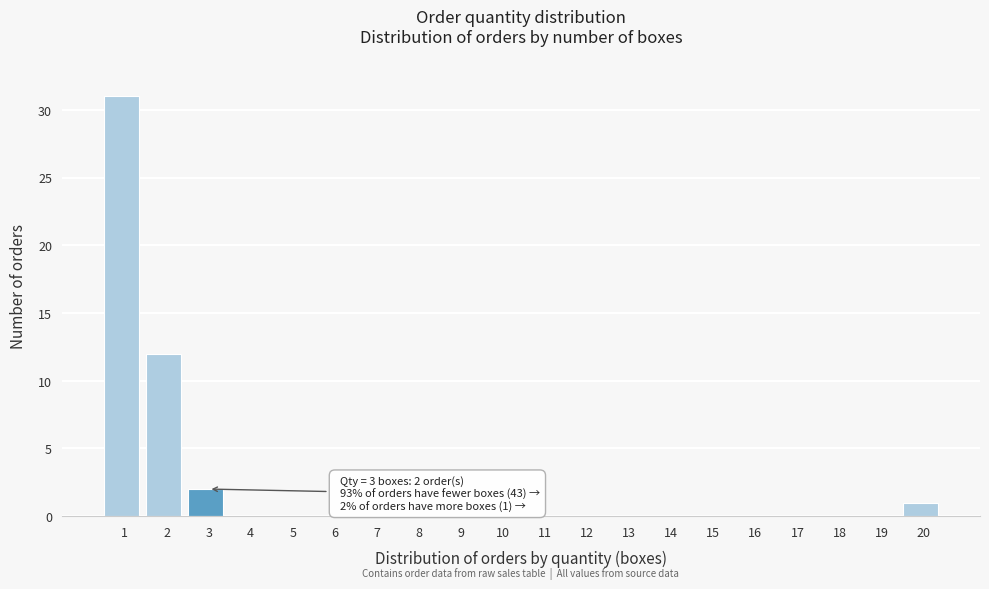

Reading left to right, extract all data points from this chart.

1=31	2=12	3=2	4=0	5=0	6=0	7=0	8=0	9=0	10=0	11=0	12=0	13=0	14=0	15=0	16=0	17=0	18=0	19=0	20=1